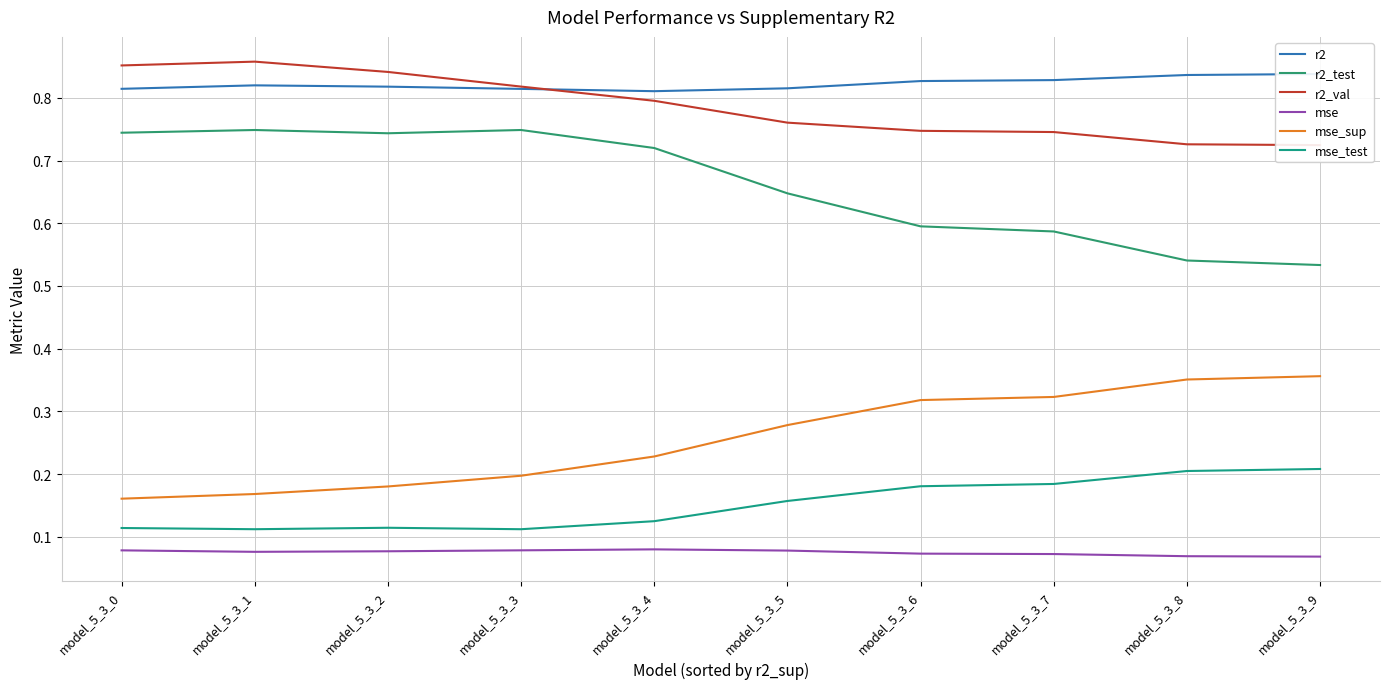

What is the value of the mse_sup point at the 9th from the left?

0.4